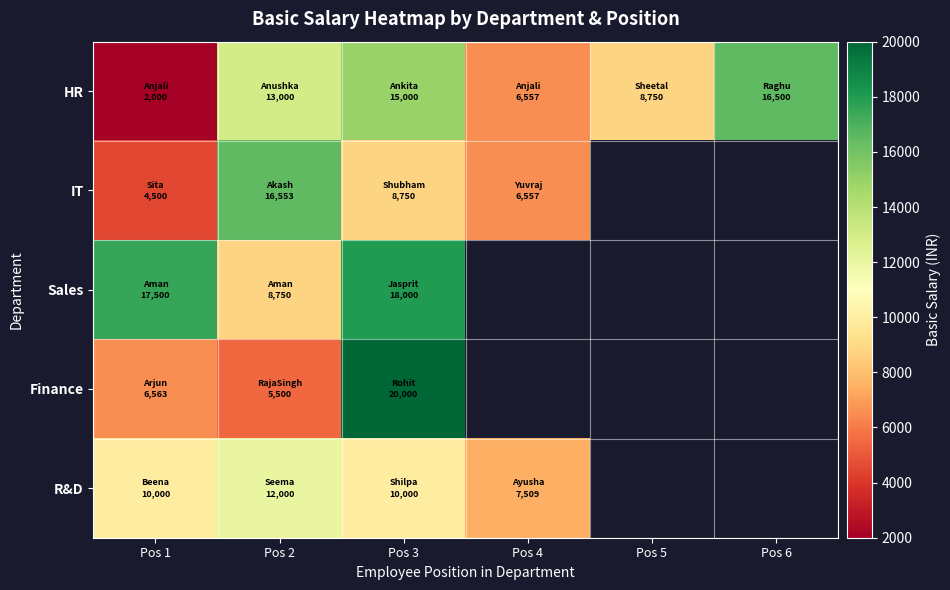

Rank the series at Pos 3 from lowest to highest value.

IT, R&D, HR, Sales, Finance